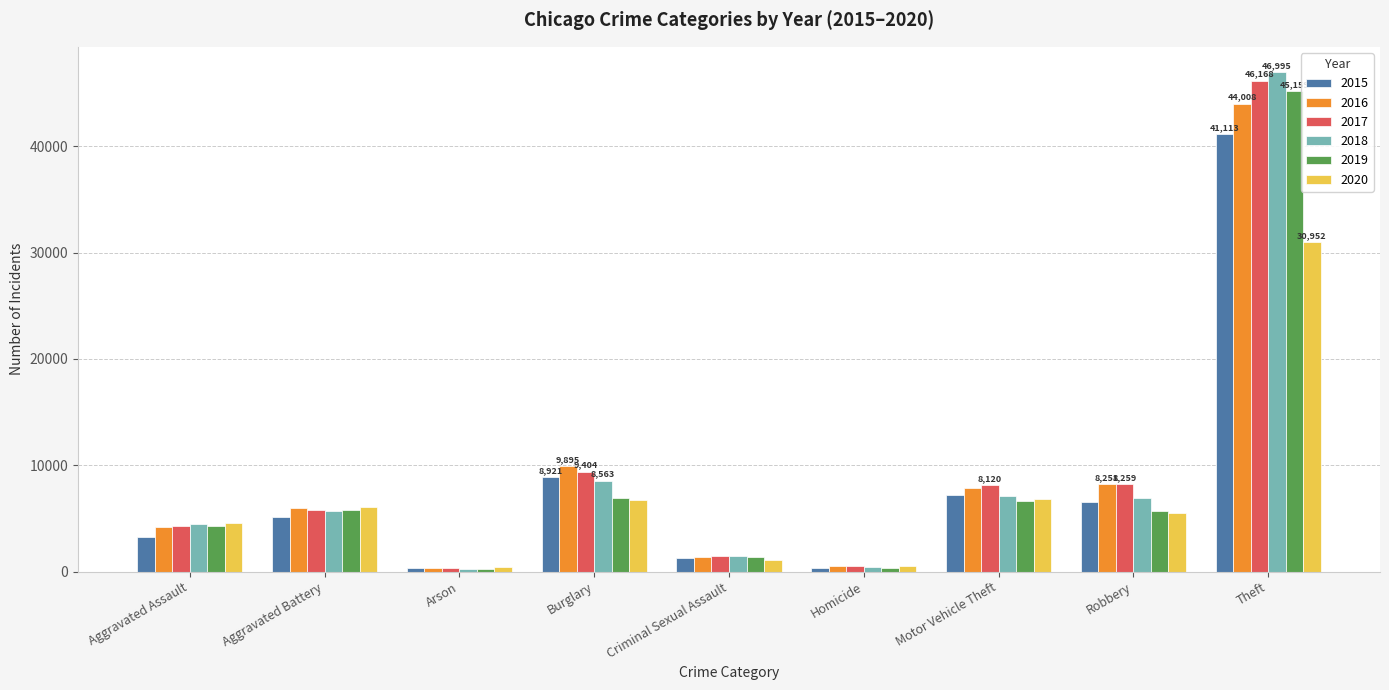

Count the number of categories in the chart.

9